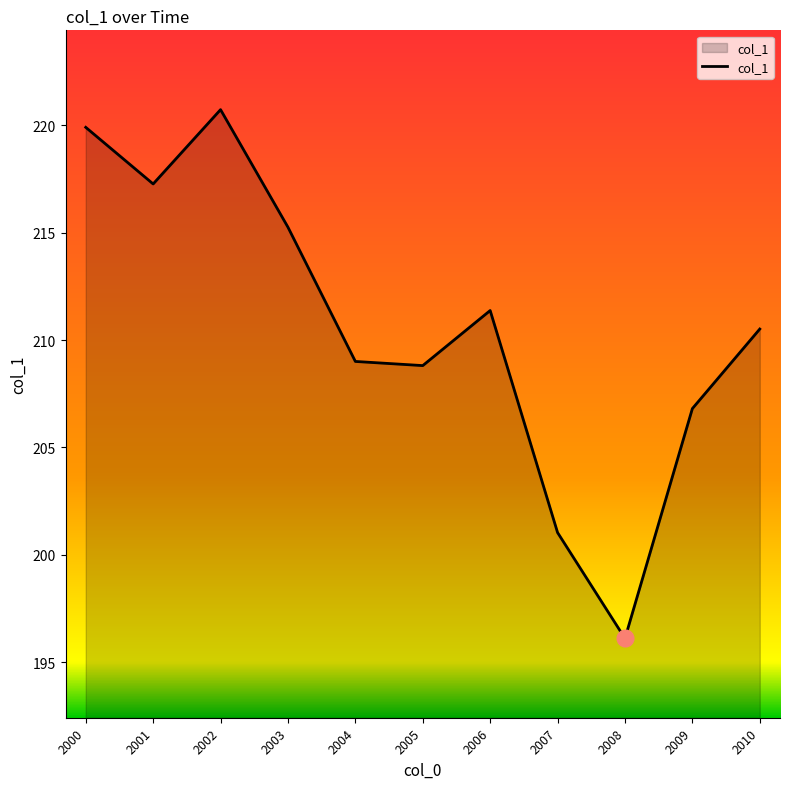

Which category has the highest value across all series?

2002